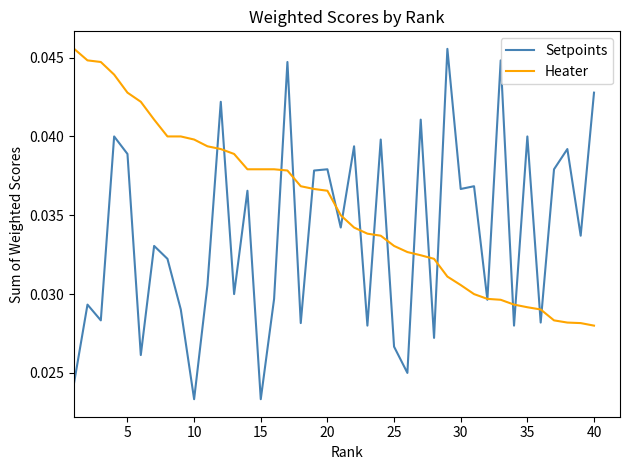

How many lines are shown in the chart?

2